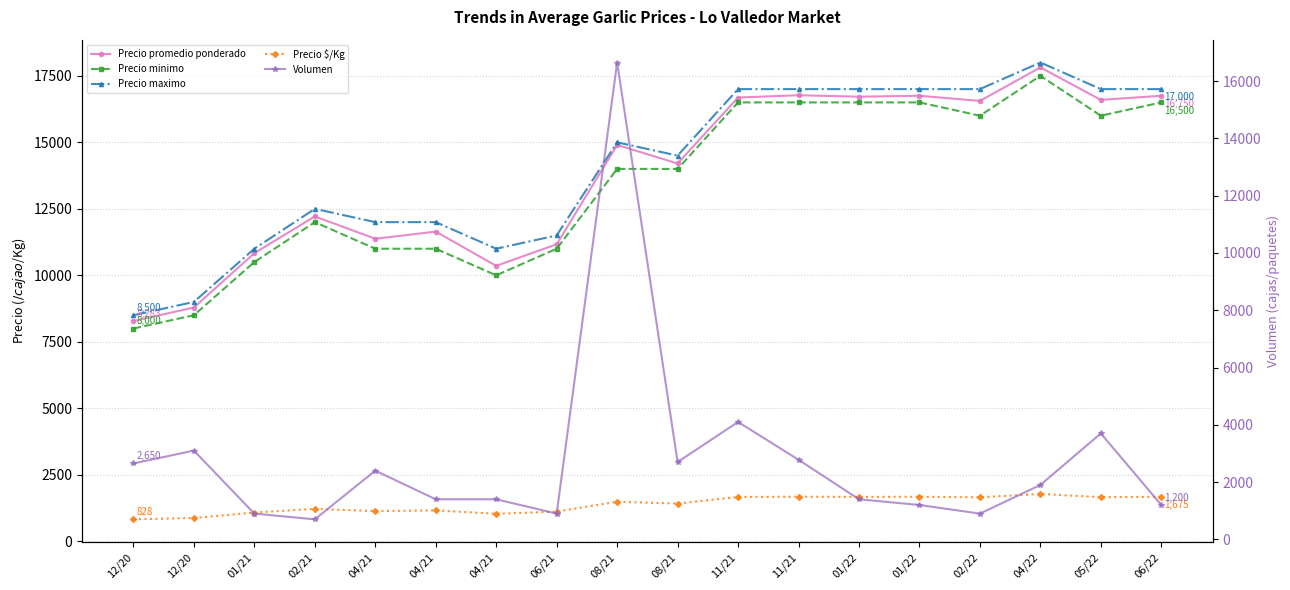

What is the value of the Precio $/Kg point at the 17th from the left?

1660